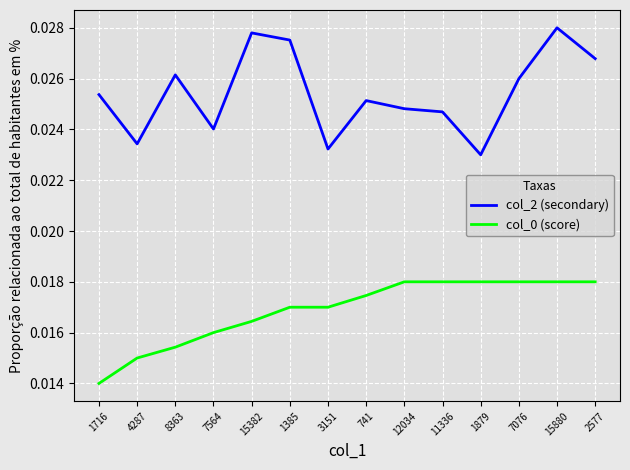

Which label corresponds to the largest value in the chart?

15880